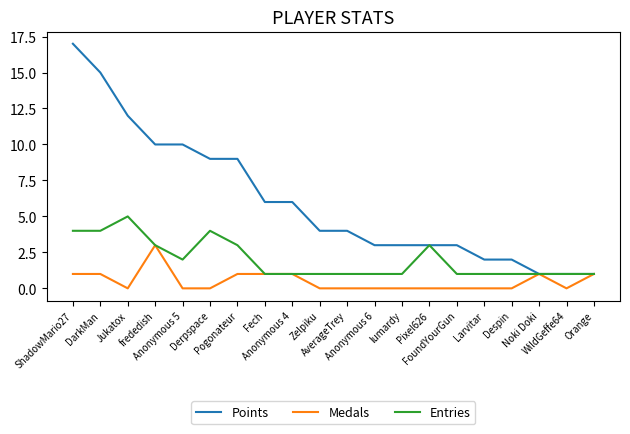

What is the highest value of the Points series?

17